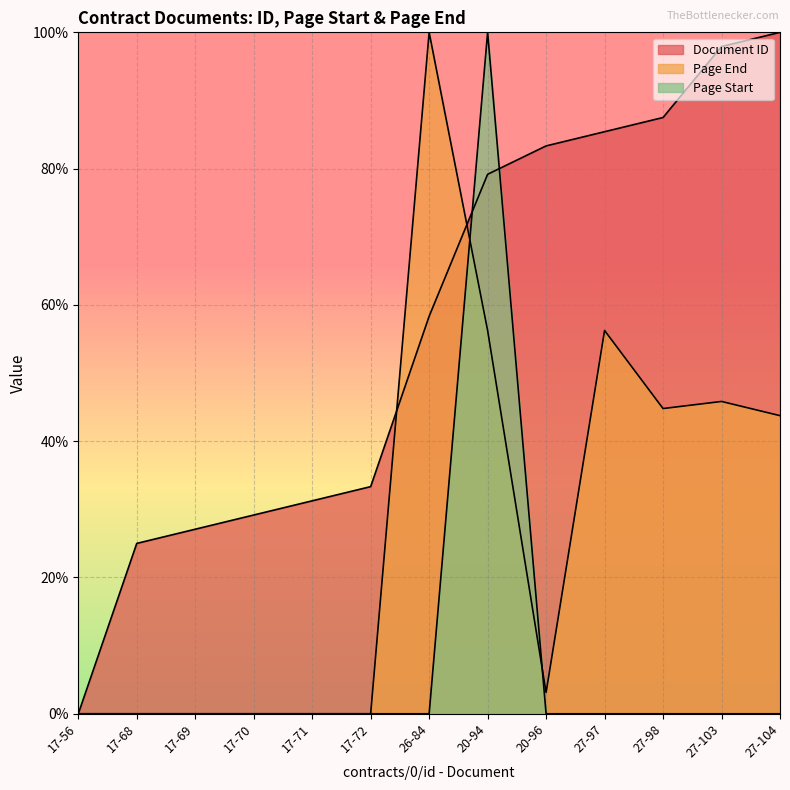

Which series ends up on top after the final intersection of Page Start and Document ID?

Document ID